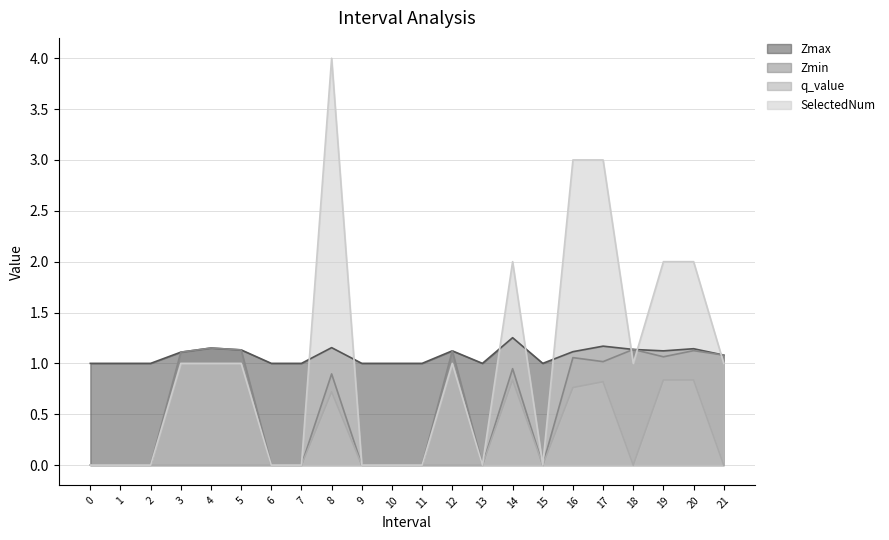

What position from the right is 18.0?

4